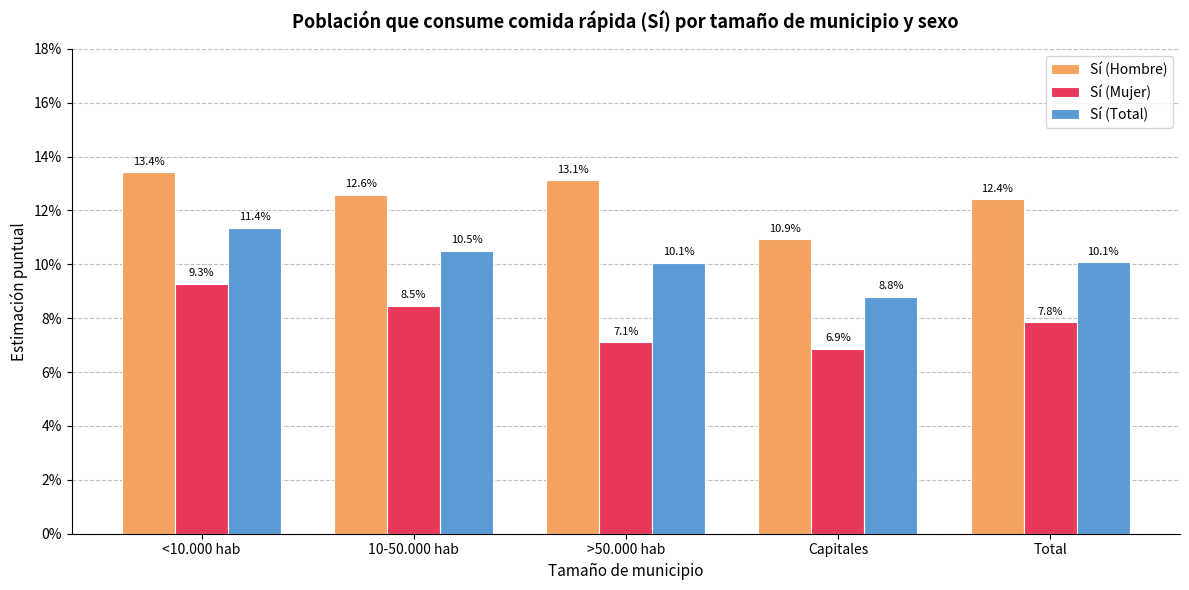

Reading left to right, transcribe all the data shown in this chart.

Sí (Hombre): 0.1	0.1	0.1	0.1	0.1
Sí (Mujer): 0.1	0.1	0.1	0.1	0.1
Sí (Total): 0.1	0.1	0.1	0.1	0.1